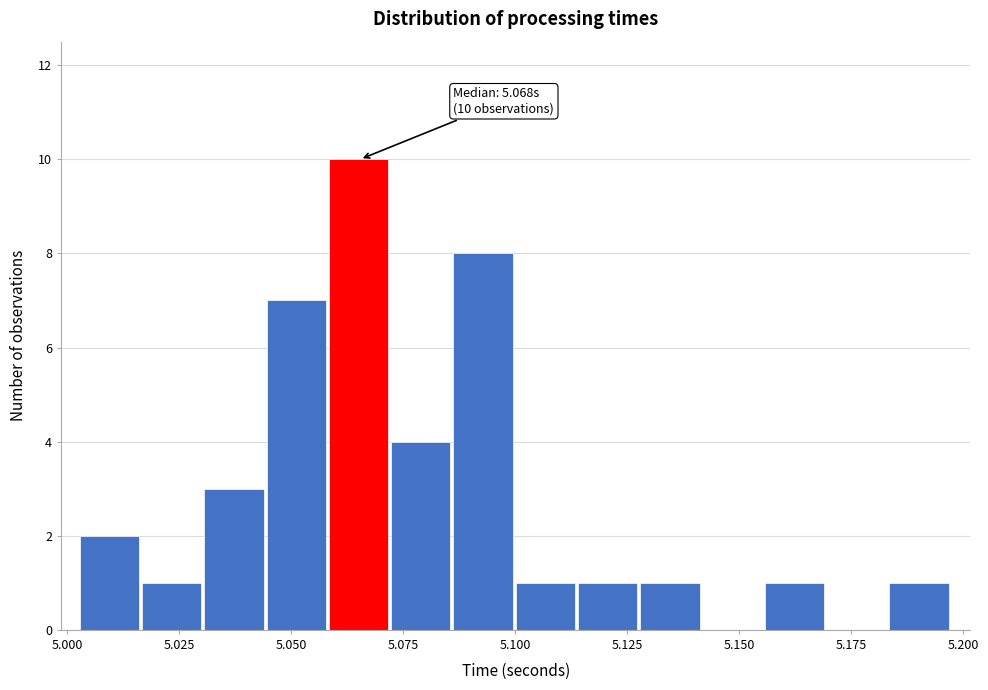

Around what value on the x-axis is the tallest bar? Give the approximate position of its centre, as read against the axis.

5.065